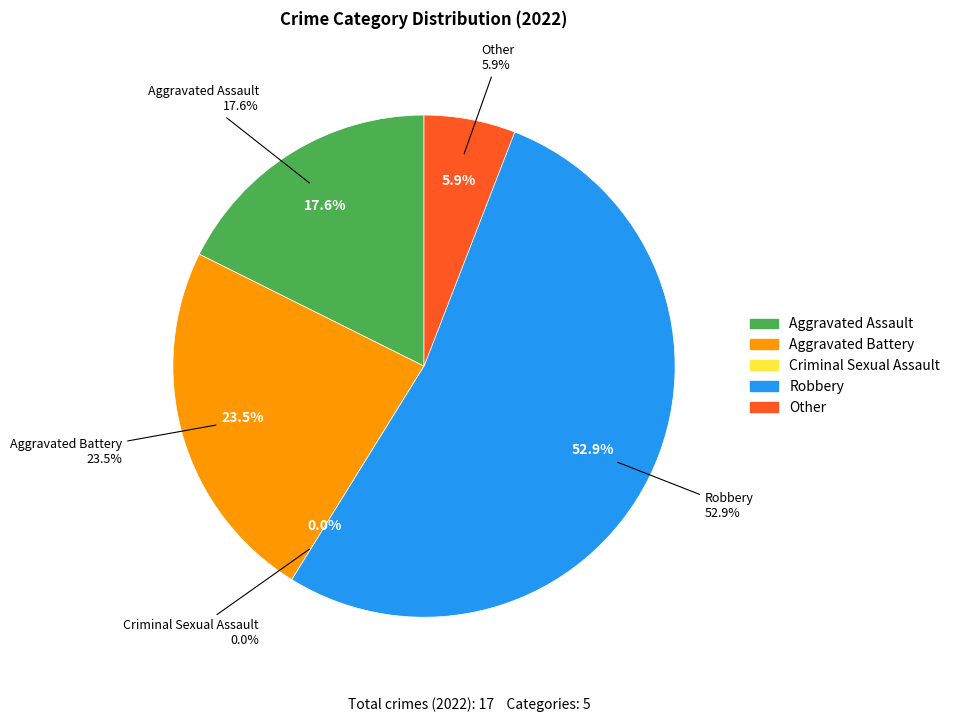

The Criminal Sexual Assault slice represents 13% of the pie. True or false?

False